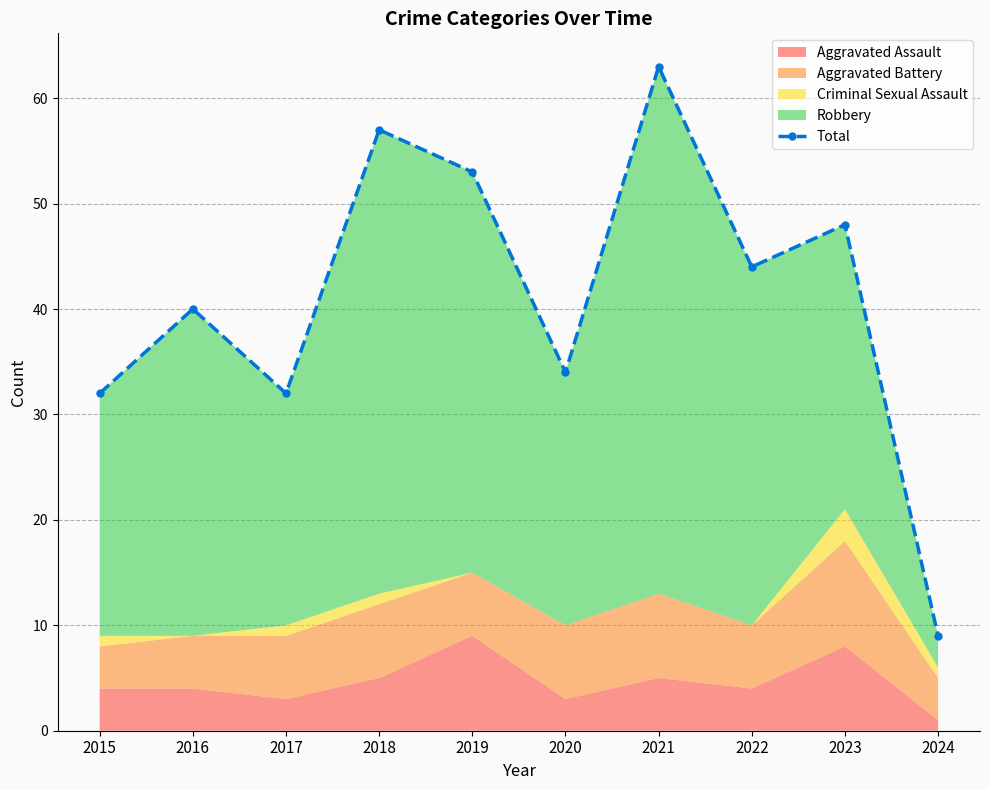

What is the value of the 3rd point from the left?

32